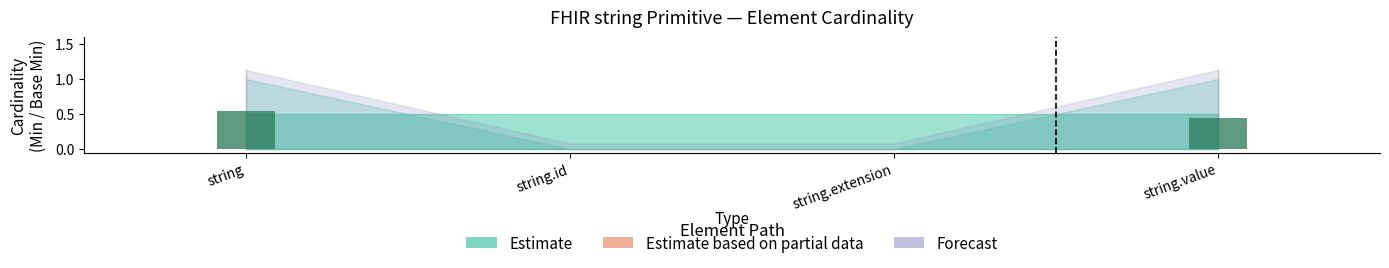

Which has a higher value, string.value or string.id?

string.value